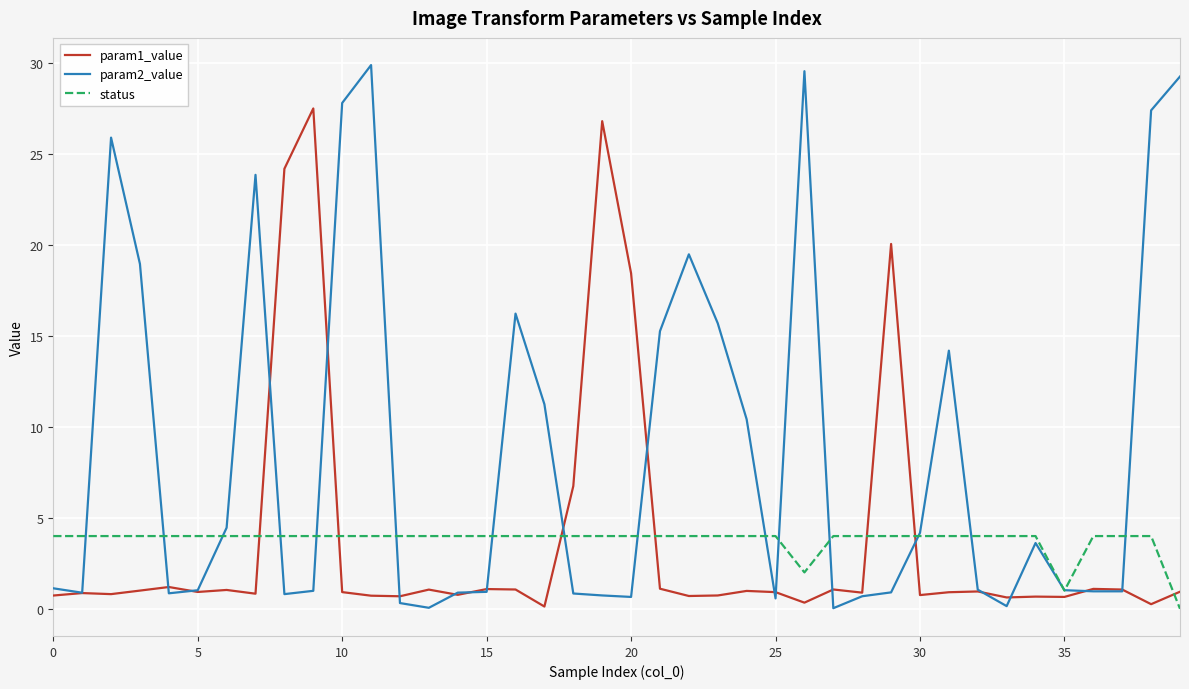

What is the greatest value displayed?

29.9